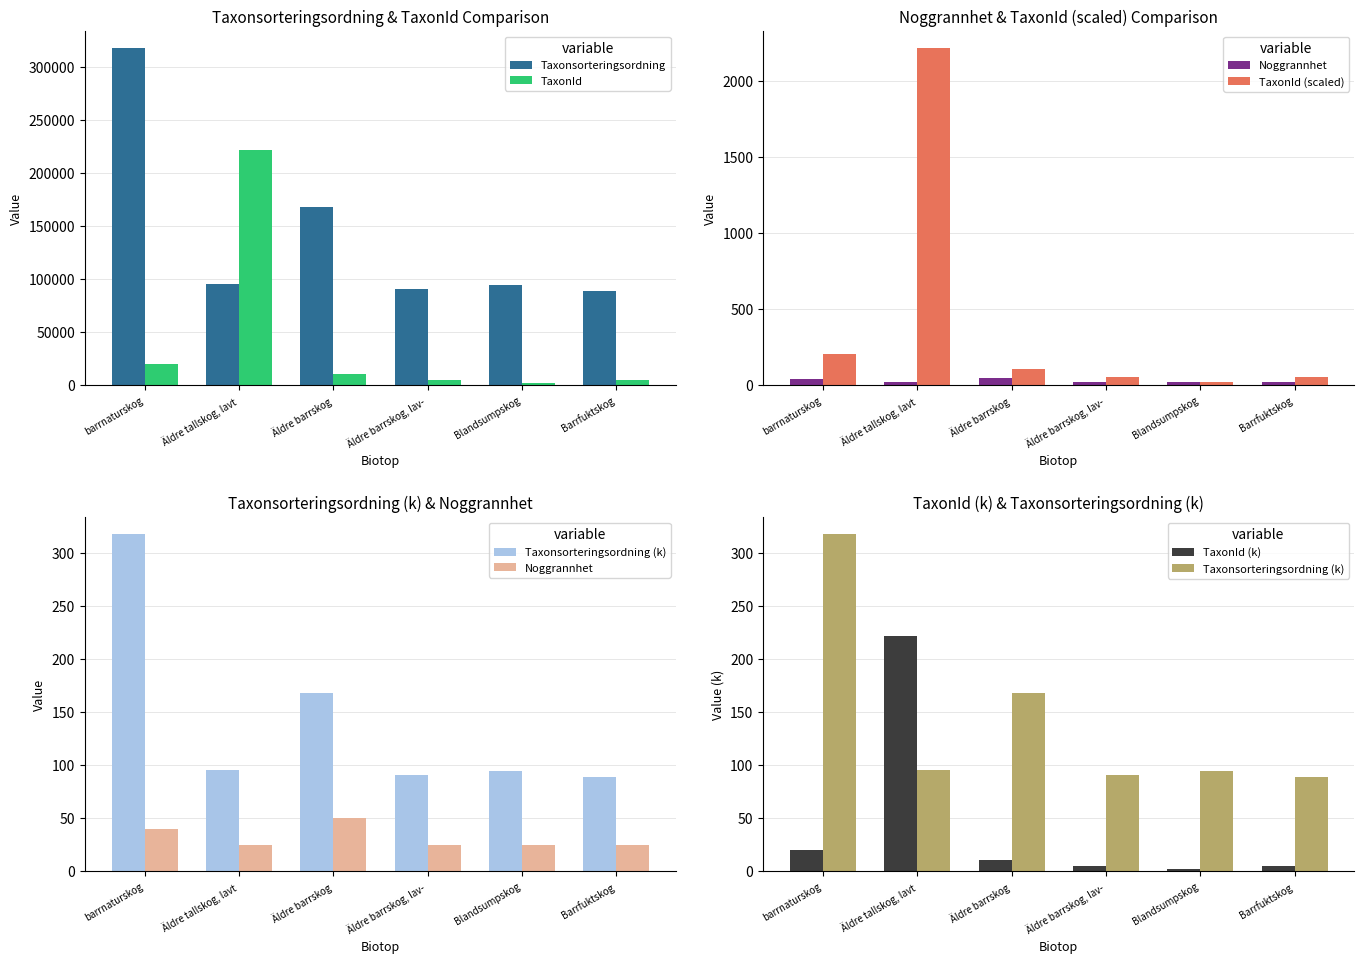

Which label corresponds to the smallest value in the chart?

Blandsumpskog